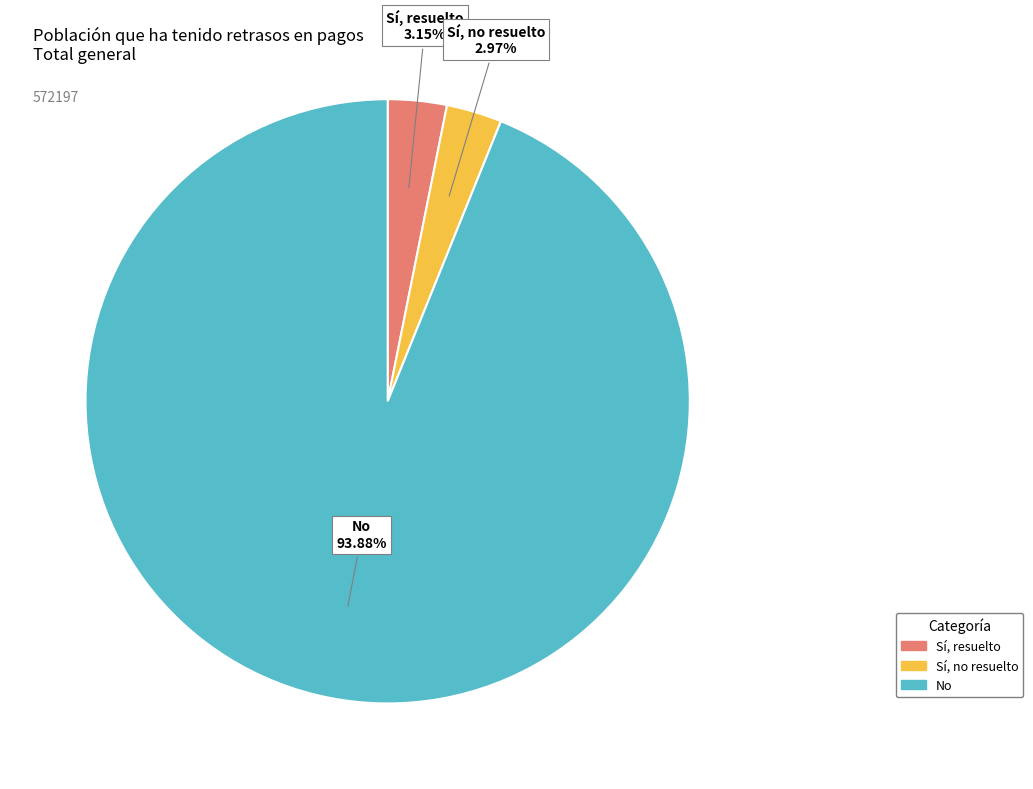

What is the ratio of the value at Sí, no resuelto to the value at Sí, resuelto?

0.9